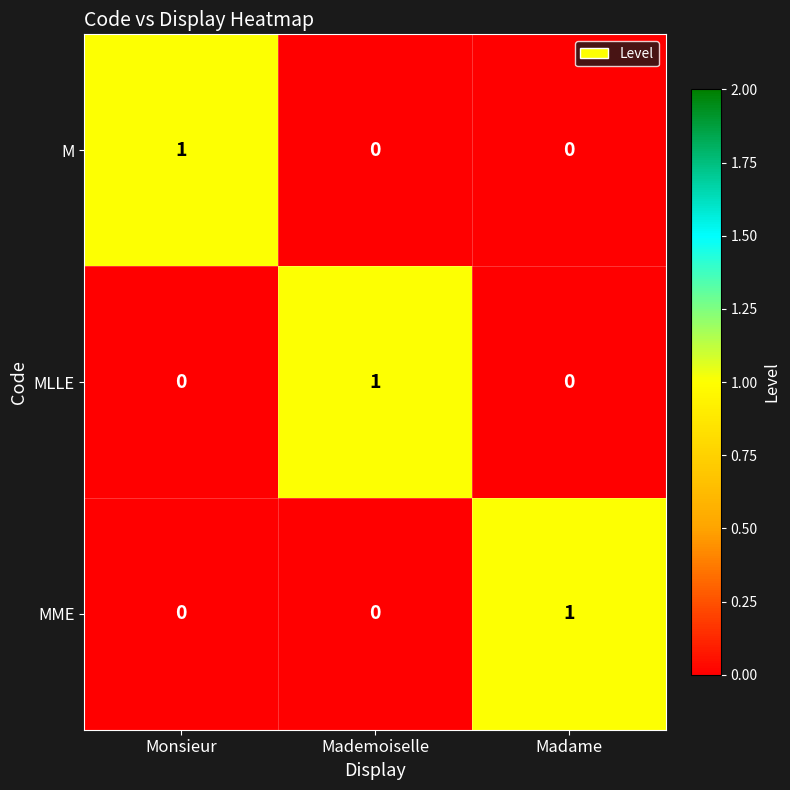

At how many categories does at least one series exceed 0?

3